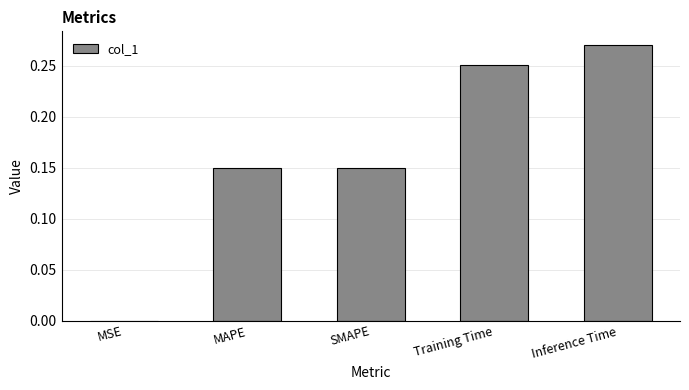

Which has a higher value, Inference Time or Training Time?

Inference Time